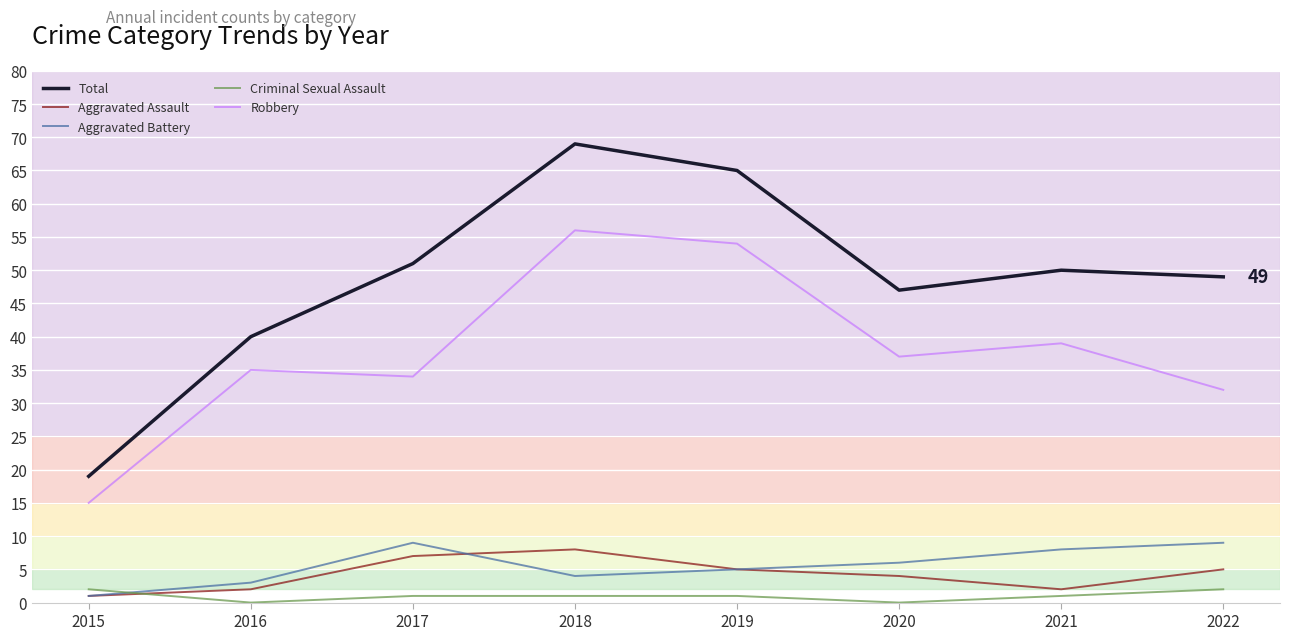

Rank the series by their maximum value, from lowest to highest.

Criminal Sexual Assault, Aggravated Assault, Aggravated Battery, Robbery, Total